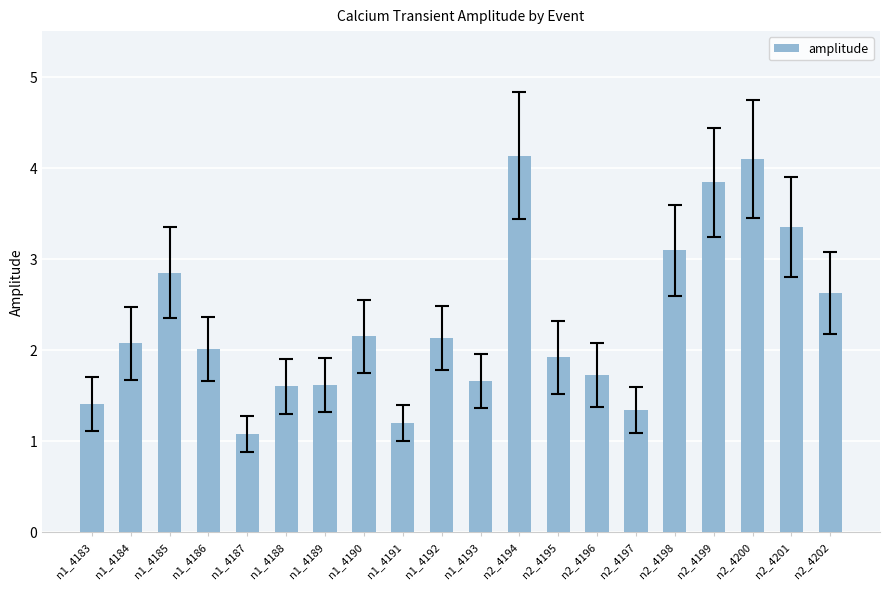

Reading right to left, list all the values displayed in this chart.

n2_4202=2.6	n2_4201=3.3	n2_4200=4.1	n2_4199=3.8	n2_4198=3.1	n2_4197=1.3	n2_4196=1.7	n2_4195=1.9	n2_4194=4.1	n1_4193=1.7	n1_4192=2.1	n1_4191=1.2	n1_4190=2.1	n1_4189=1.6	n1_4188=1.6	n1_4187=1.1	n1_4186=2.0	n1_4185=2.8	n1_4184=2.1	n1_4183=1.4